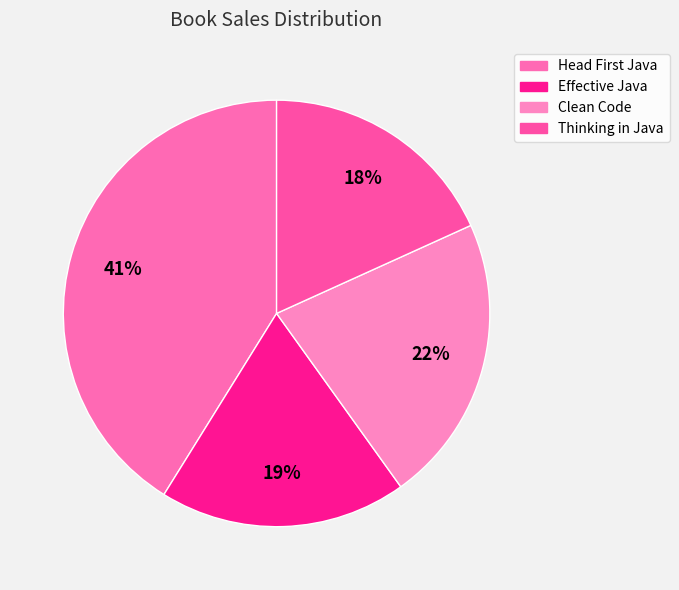

True or false: Thinking in Java accounts for 10% of the total.

False